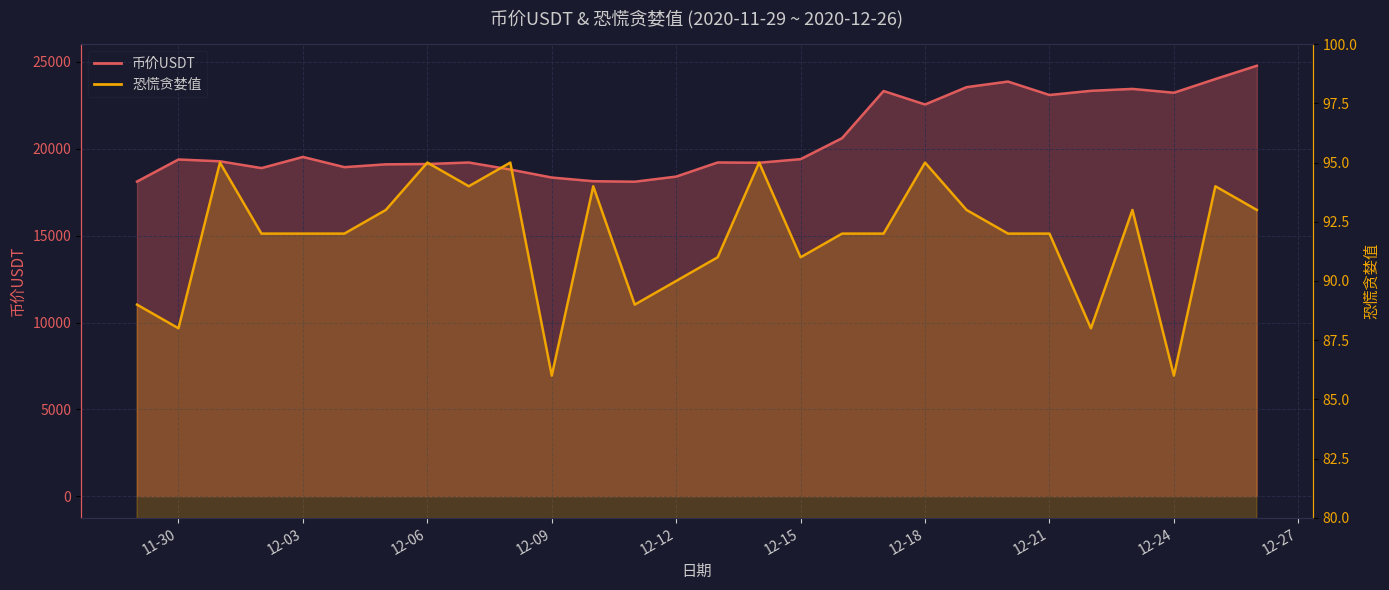

List the series in order of their overall mean, highest first.

币价USDT, 恐慌贪婪值